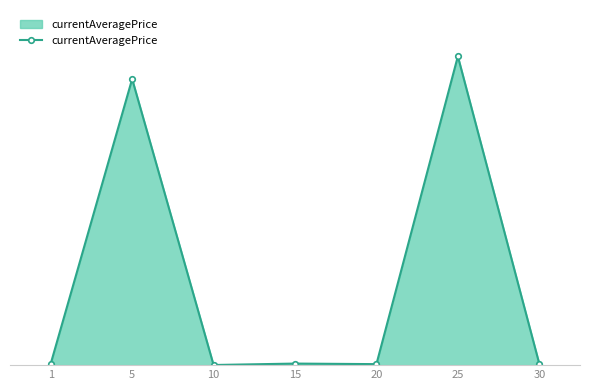

Does the chart display data point markers on the line(s)?

Yes